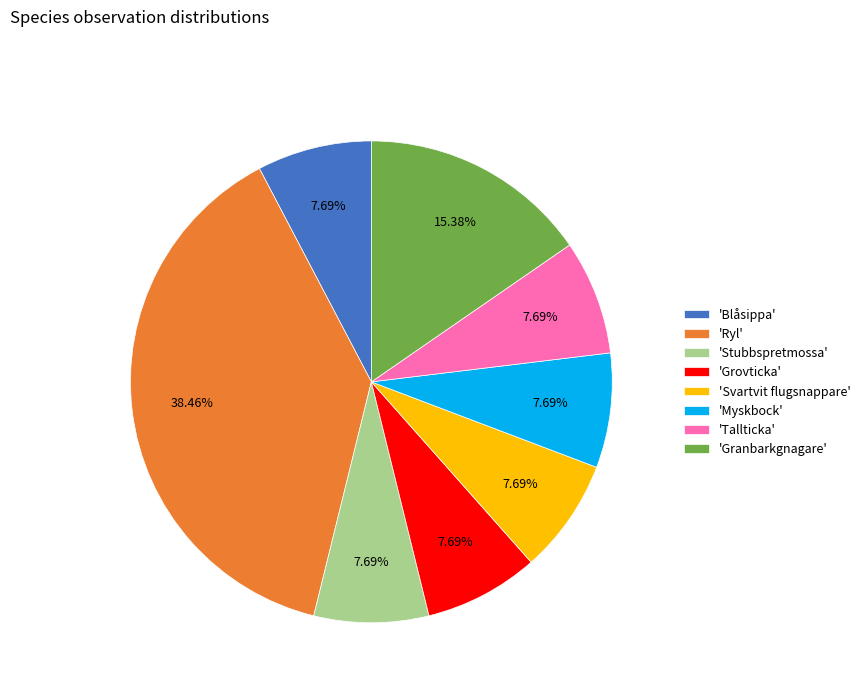

What is the largest slice in the pie chart?

'Ryl'